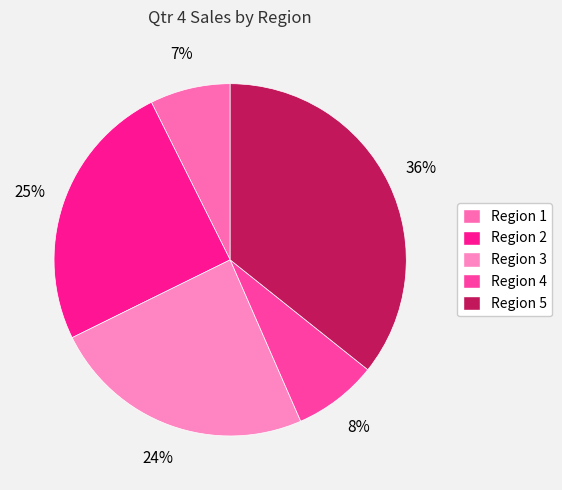

Between Region 5 and Region 2, which is larger?

Region 5